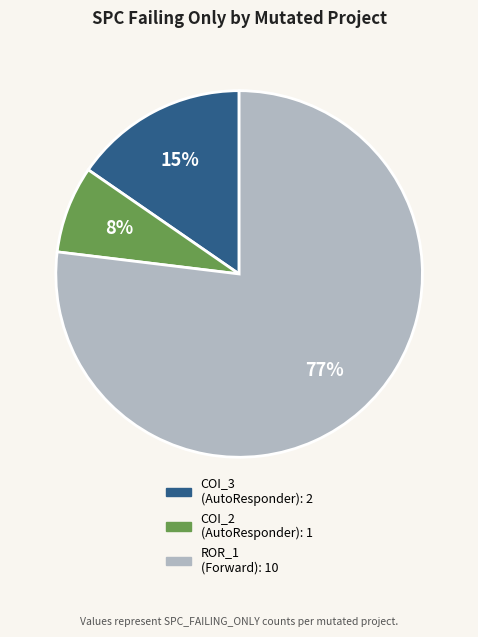

How many slices are in this pie chart?

3